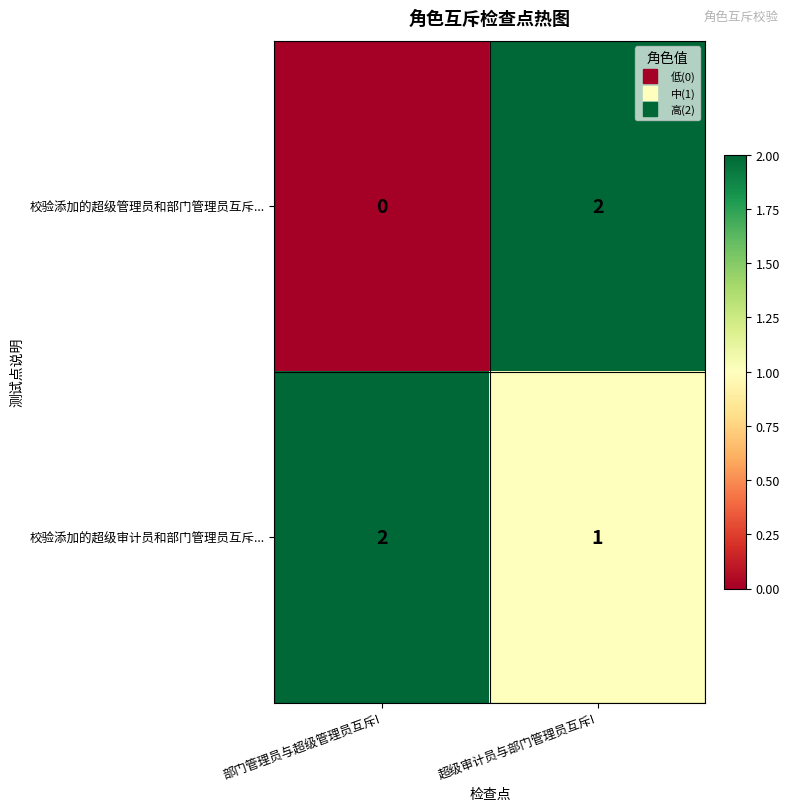

The value of 校验添加的超级管理员和部门管理员互斥... at 超级审计员与部门管理员互斥! is 4. True or false?

False